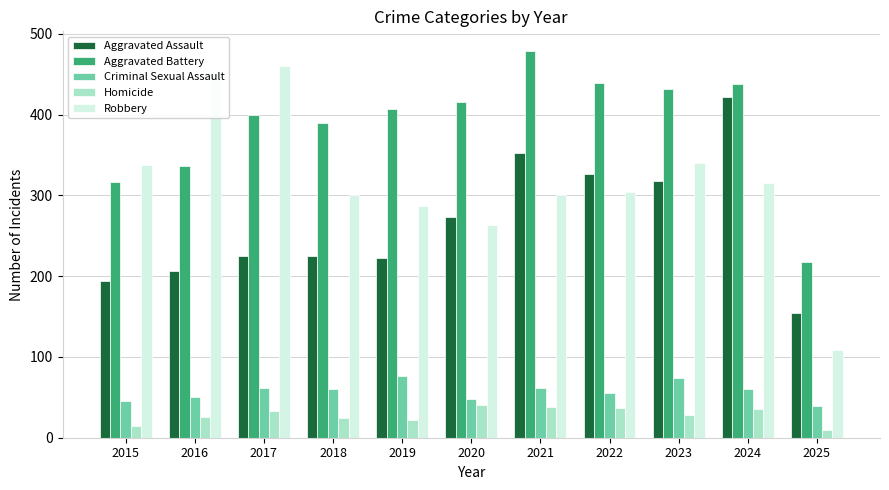

At 2024, list the series in order from smallest to largest.

Homicide, Criminal Sexual Assault, Robbery, Aggravated Assault, Aggravated Battery